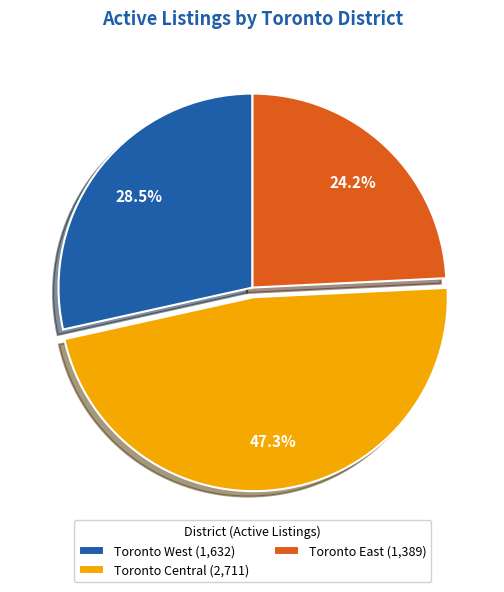

The Toronto East slice represents 18% of the pie. True or false?

False